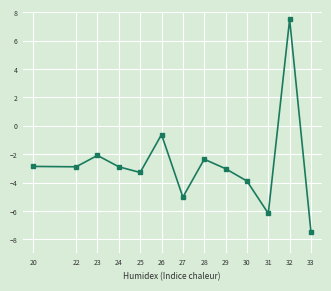

Reading left to right, what are all the values shown in this chart?

-2.9	-2.9	-2.1	-2.9	-3.3	-0.6	-5.0	-2.4	-3.0	-3.9	-6.2	7.5	-7.5